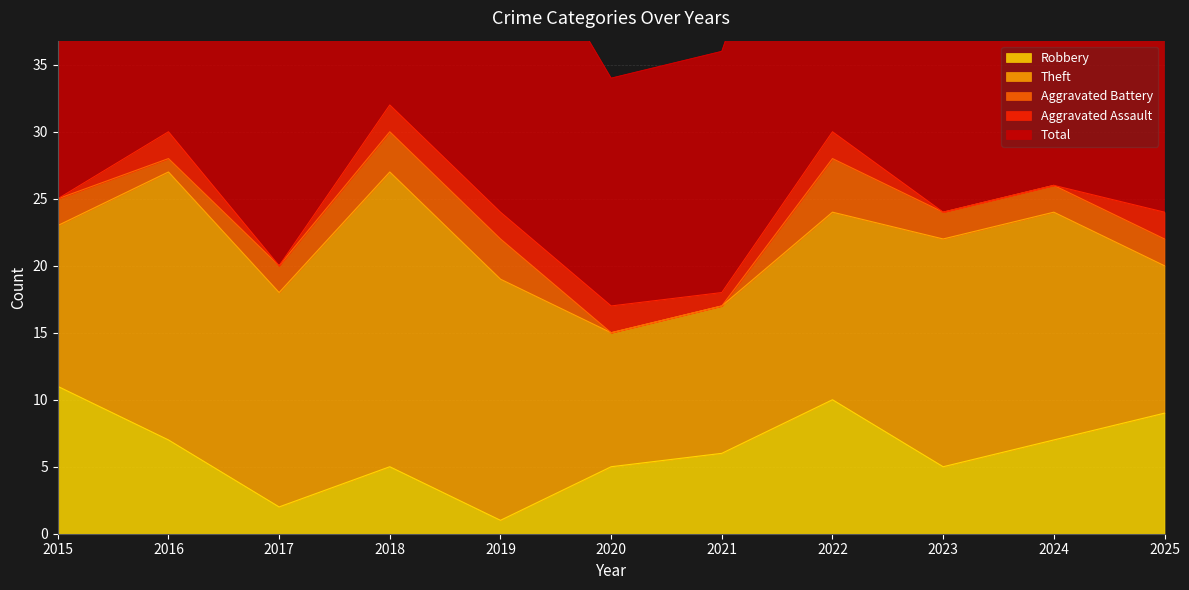

In Theft, how many points are higher than both neighbors (excluding endpoints)?

2